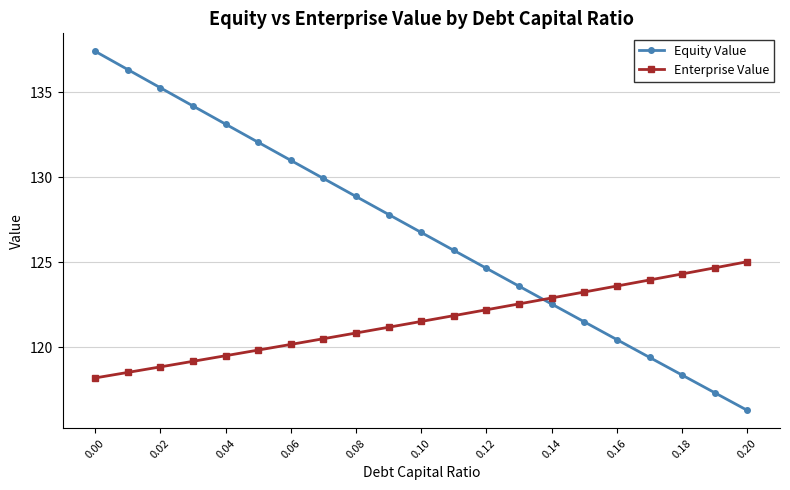

Reading left to right, list all the values displayed in this chart.

Equity Value: 137.4	136.3	135.2	134.2	133.1	132.0	131.0	129.9	128.9	127.8	126.7	125.7	124.6	123.6	122.5	121.5	120.4	119.4	118.4	117.3	116.3
Enterprise Value: 118.2	118.5	118.8	119.2	119.5	119.8	120.2	120.5	120.8	121.2	121.5	121.9	122.2	122.5	122.9	123.2	123.6	124.0	124.3	124.7	125.0